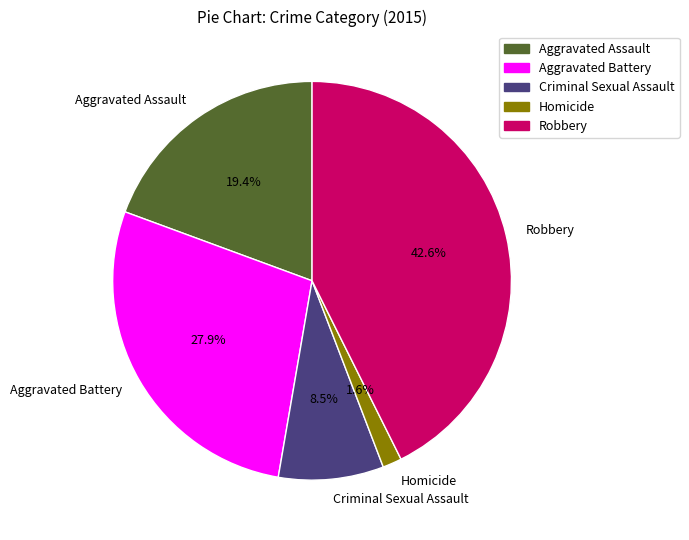

Is the sum of Aggravated Assault and Aggravated Battery greater than half?

No